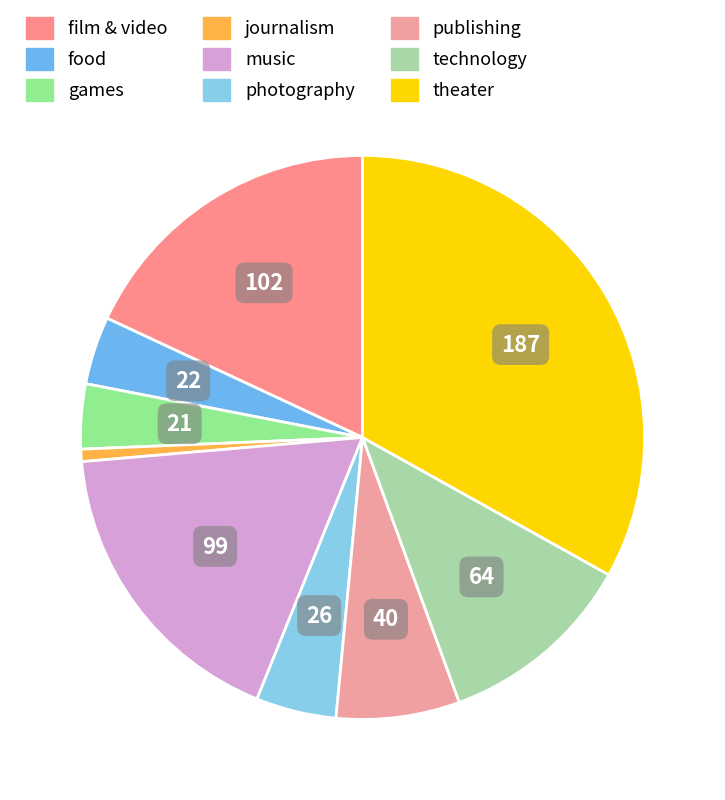

Which slice is the smallest?

journalism